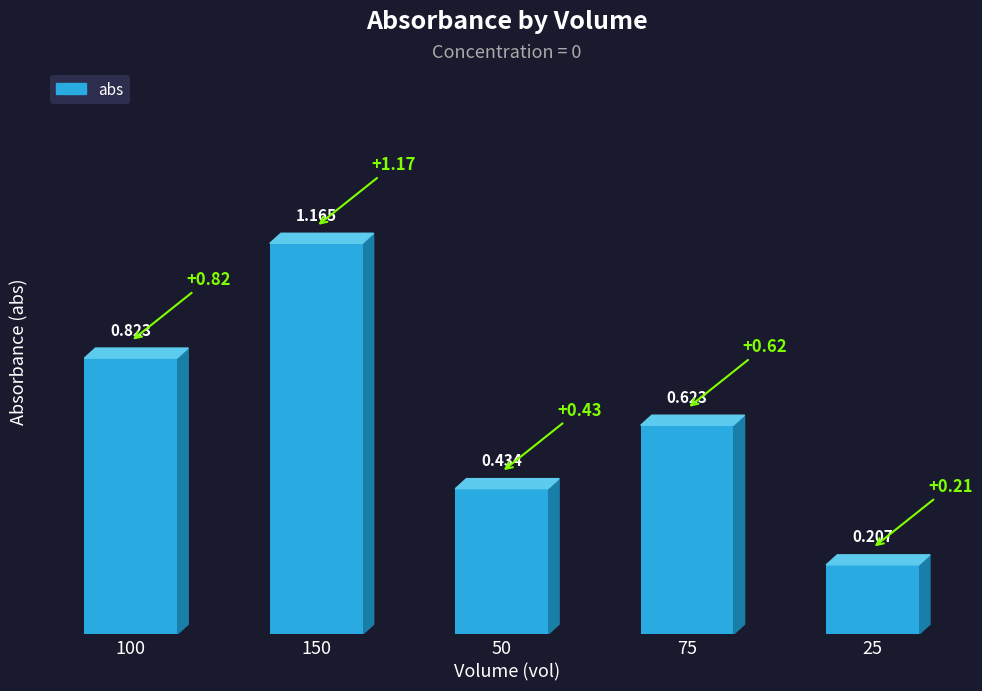

Which label corresponds to the largest value in the chart?

150